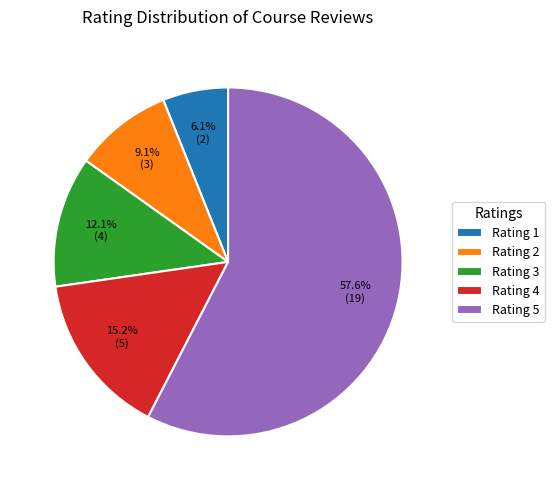

Between Rating 2 and Rating 5, which is larger?

Rating 5